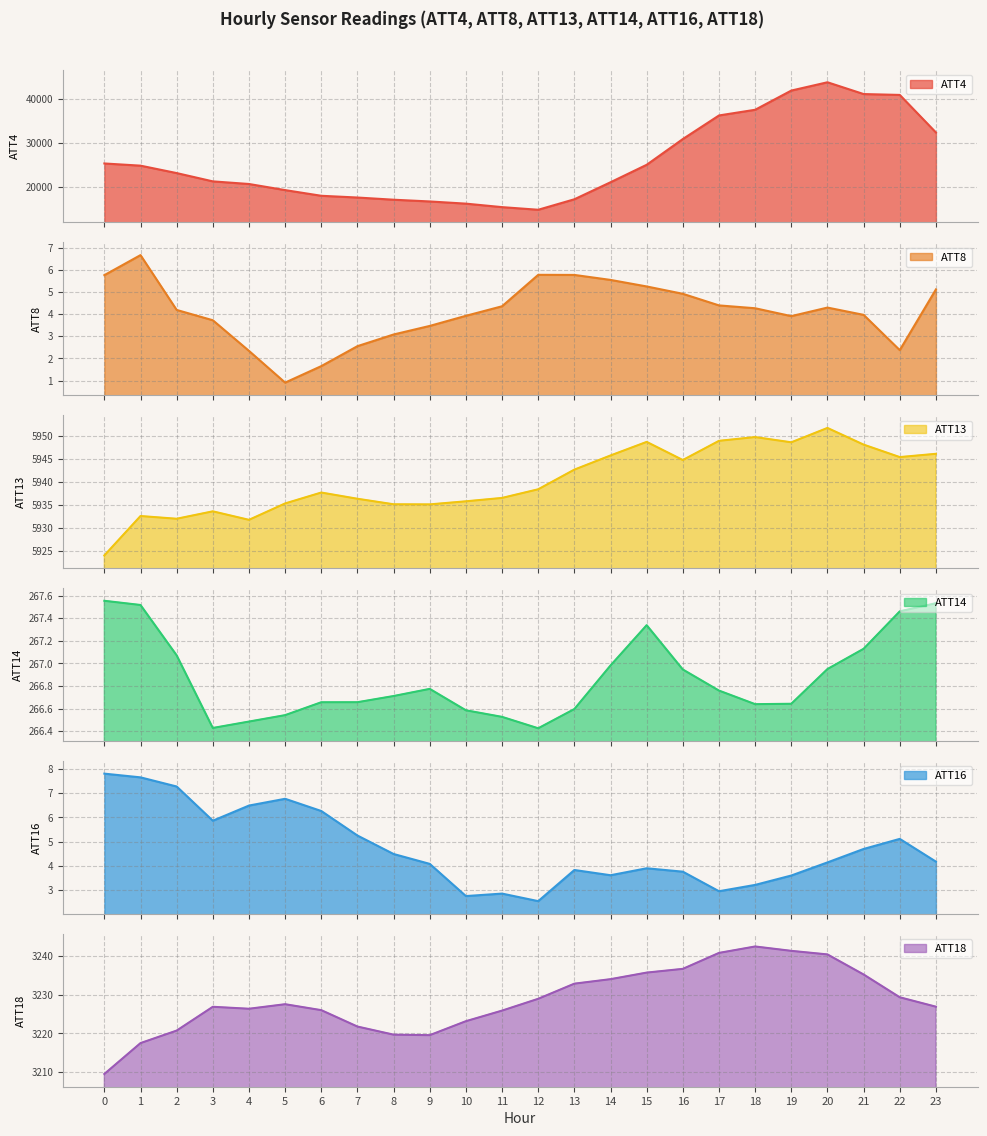

What is the value of the ATT14 point at the 10th from the left?

266.8